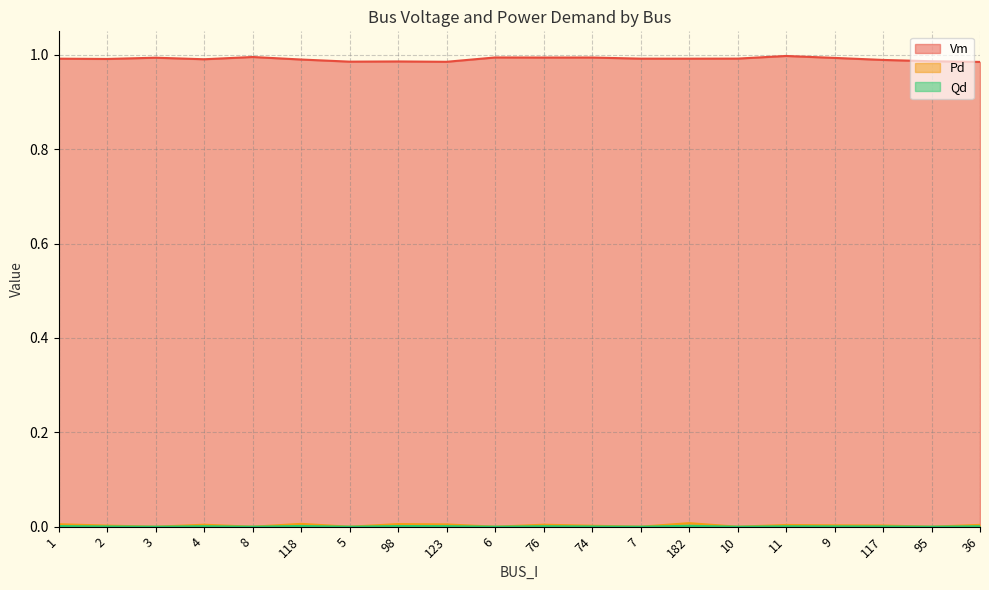

Which category has the lowest value in the Vm series?

36